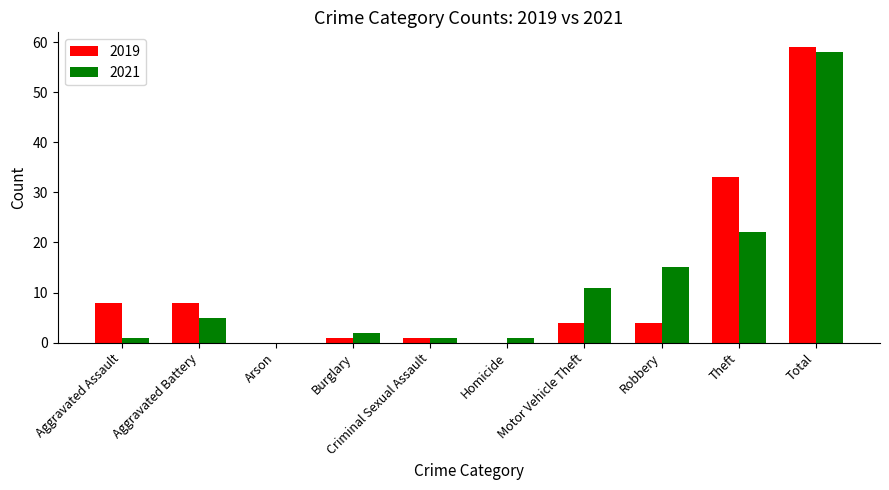

What is the sum of all 2021 values?

116